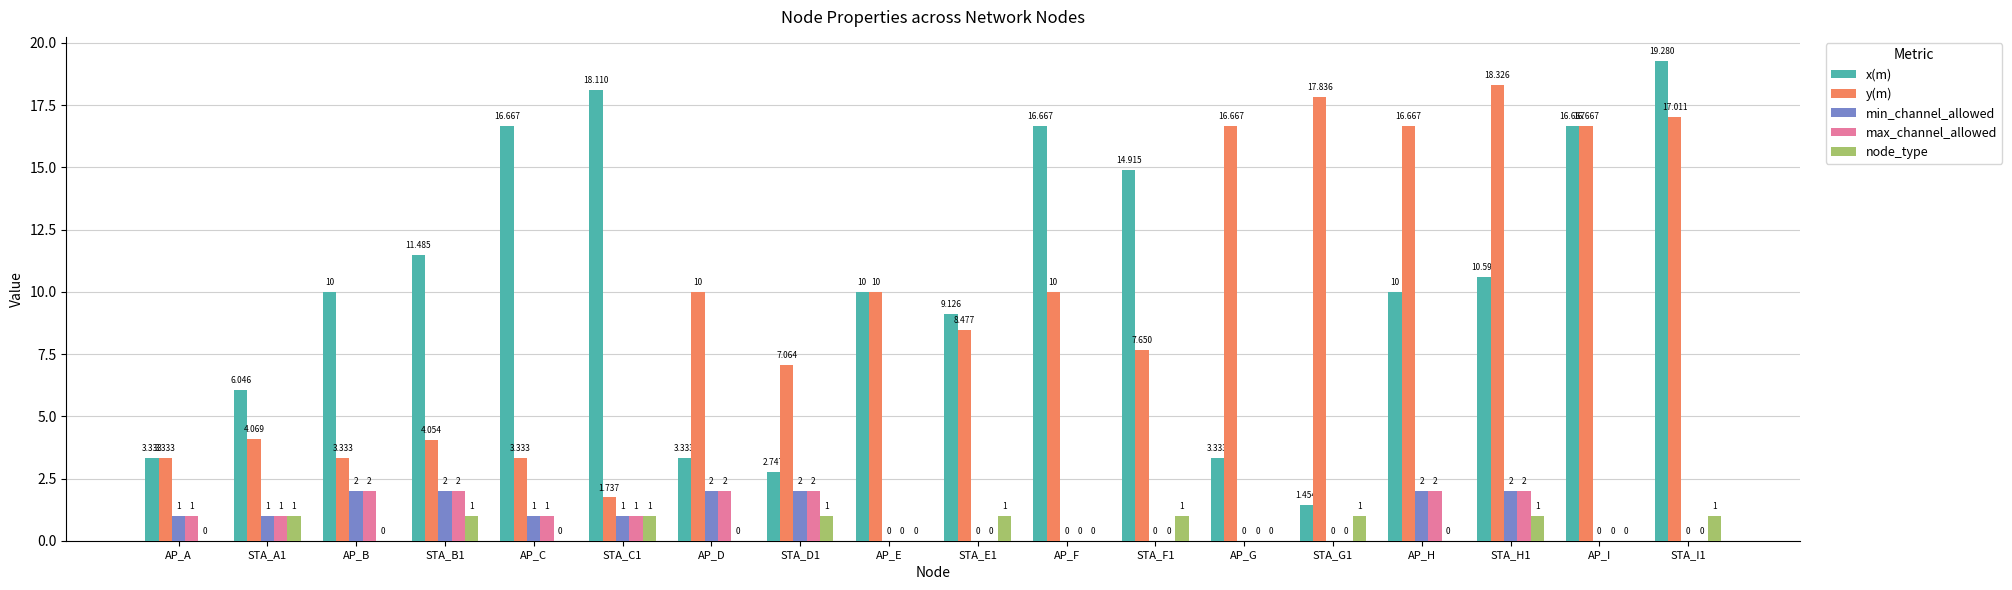

Is the value of node_type at STA_A1 greater than the value of x(m) at STA_A1?

No